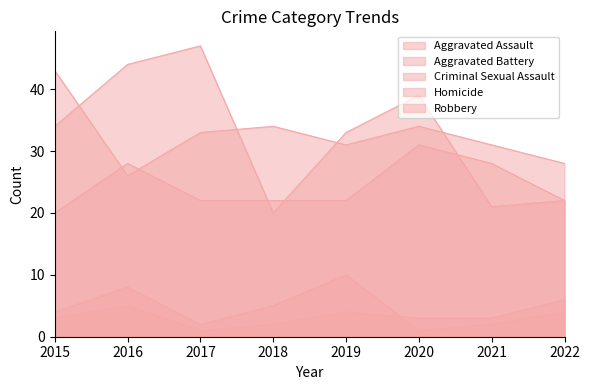

Reading left to right, what are all the values shown in this chart?

Aggravated Assault: 20	28	22	22	22	31	28	22
Aggravated Battery: 43	26	33	34	31	34	31	28
Criminal Sexual Assault: 4	8	2	5	10	1	2	4
Homicide: 3	5	1	2	4	3	3	6
Robbery: 34	44	47	20	33	39	21	22